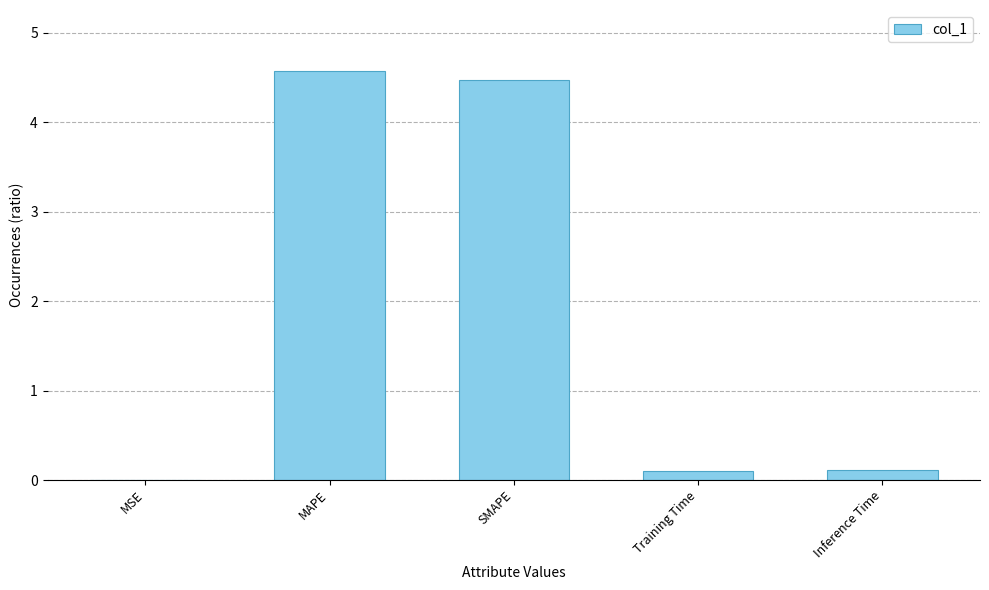

Which has a higher value, SMAPE or Inference Time?

SMAPE